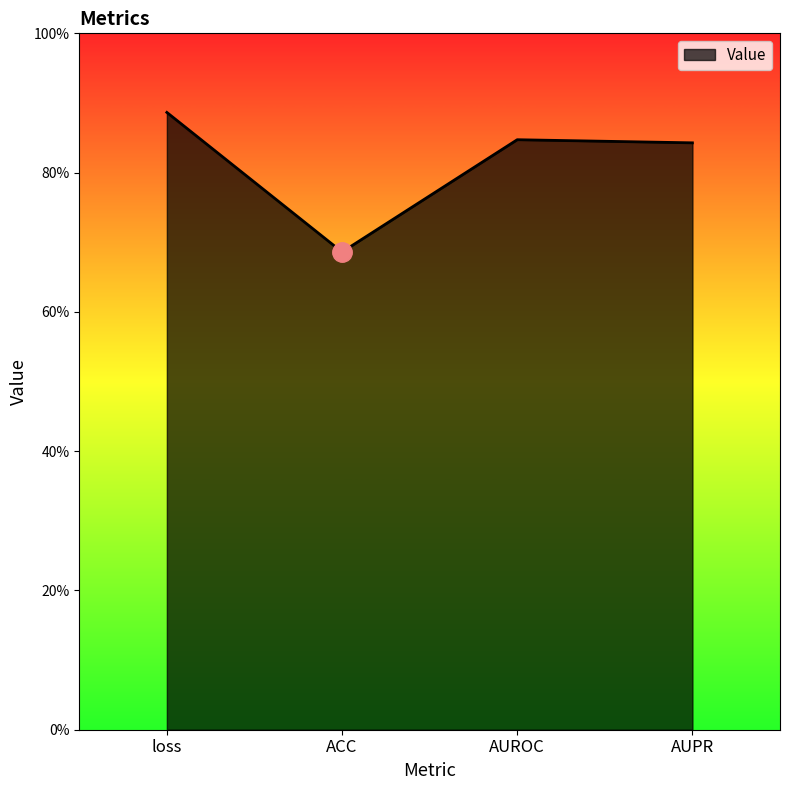

At which label is the value closest to 0?

ACC